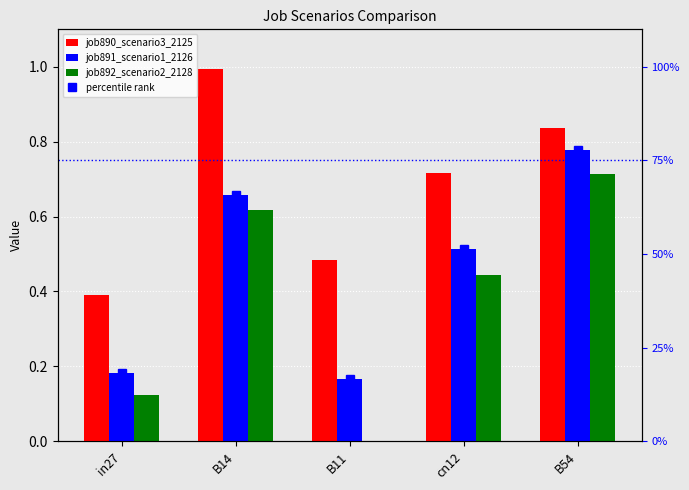

What is the average value of the job891_scenario1_2126 series?

0.5